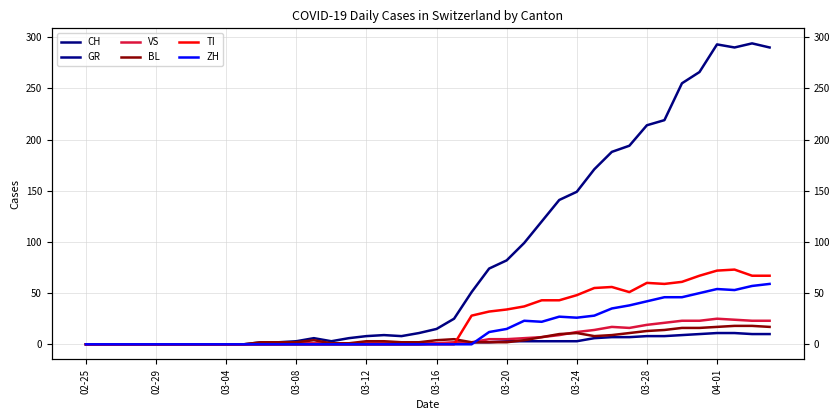

What is the difference between the highest and lowest values at 11?

2